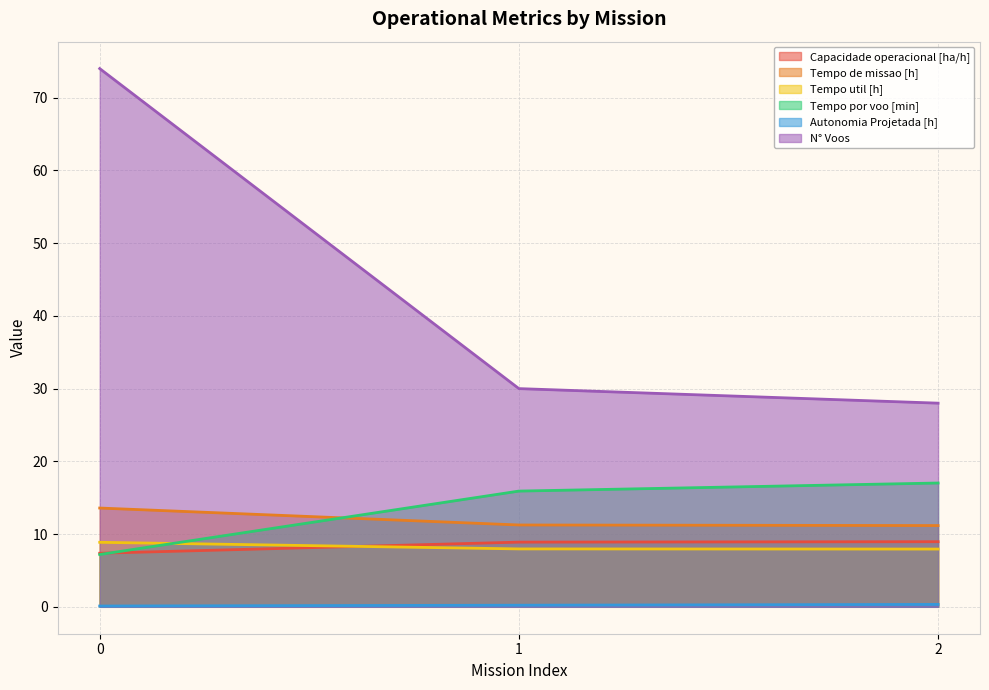

Is the value of Autonomia Projetada [h] at 1 greater than the value of Tempo por voo [min] at 1?

No